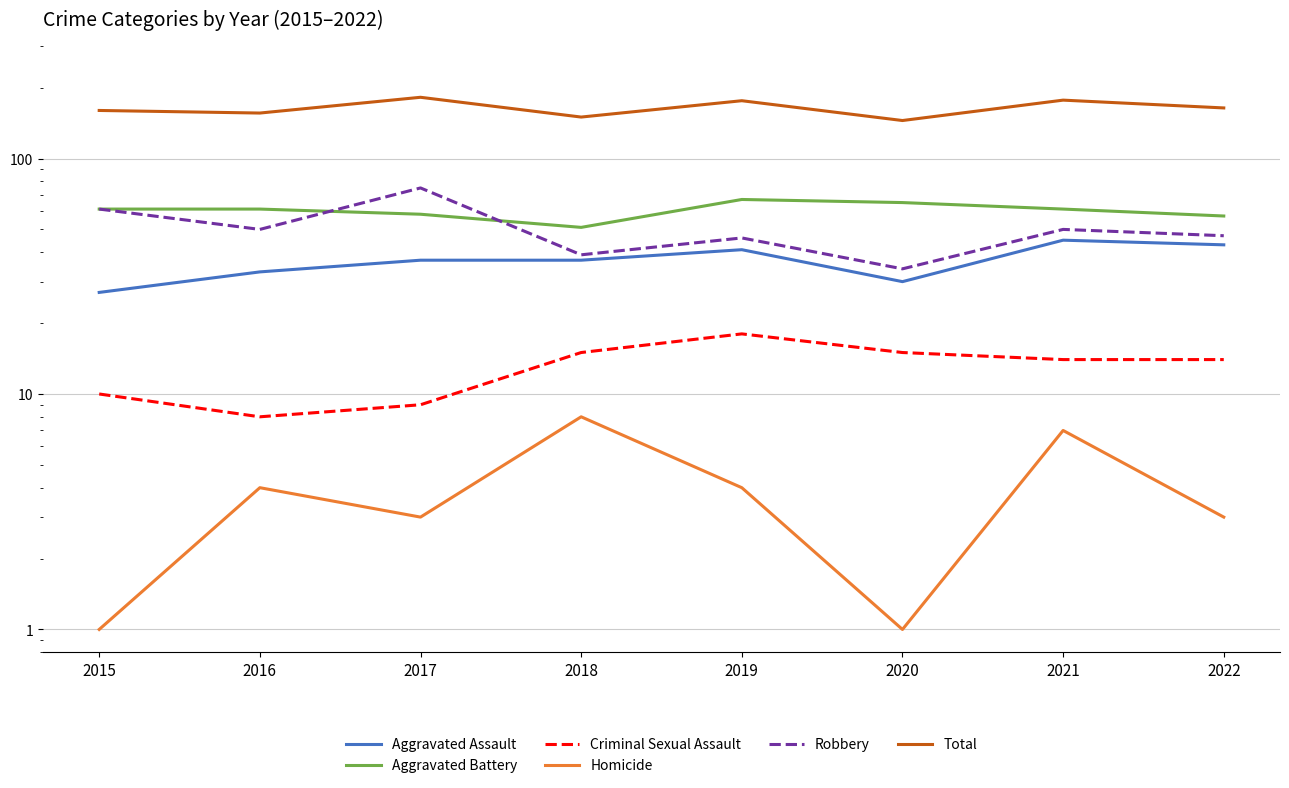

Count the number of data series in this chart.

6